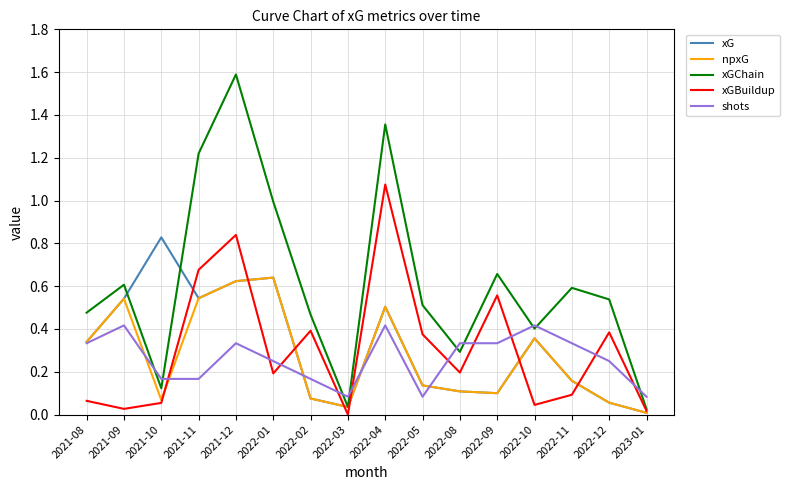

Is it true that xG equals 0.1 at 2022-08?

True